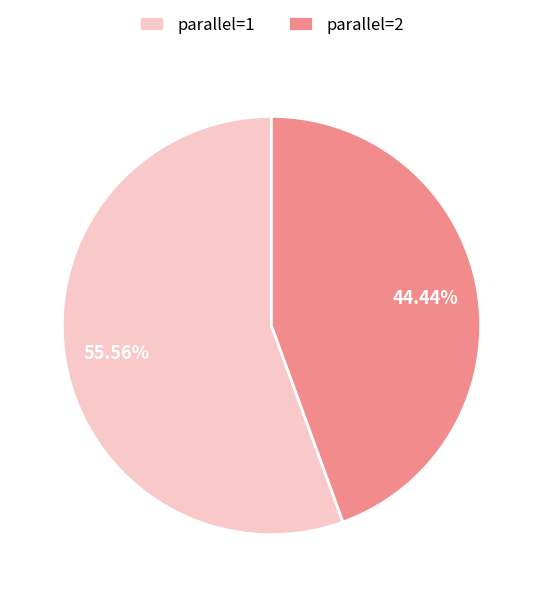

What is the total percentage of parallel=2 and parallel=1?

100.0%